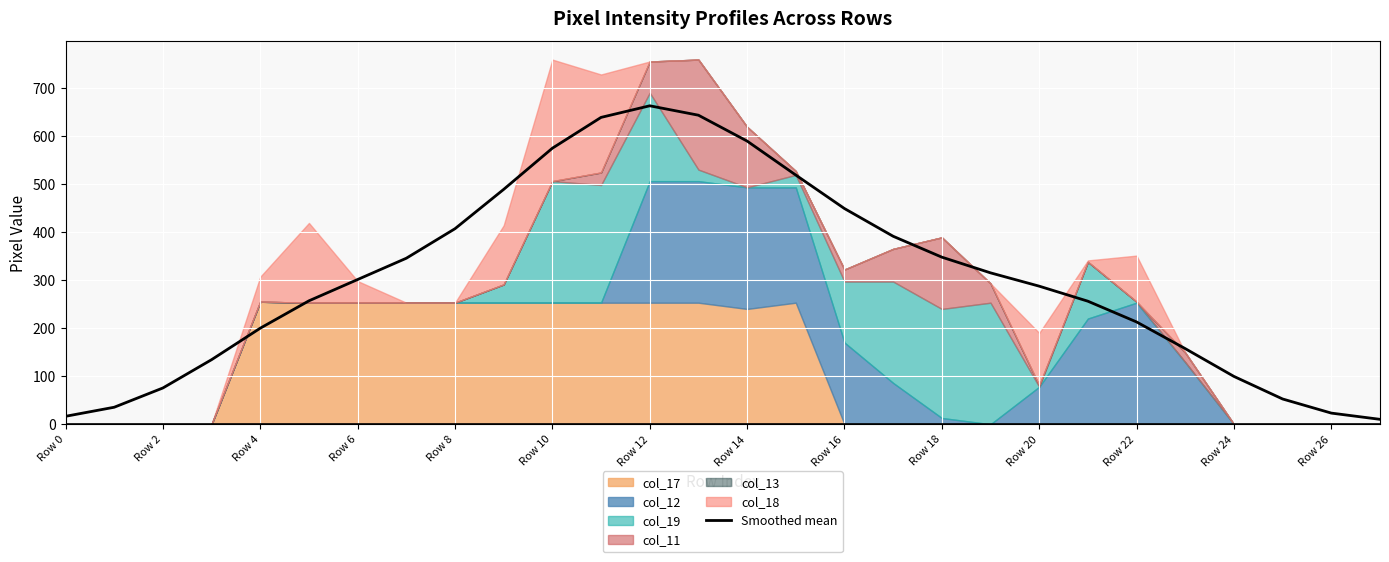

What is the maximum value for Smoothed mean?

662.8